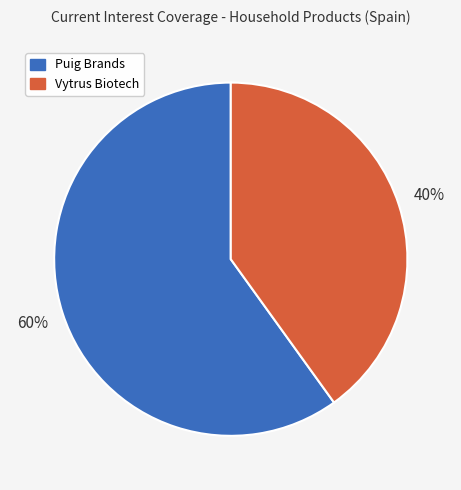

To the nearest percent, what is the average slice percentage?

50%